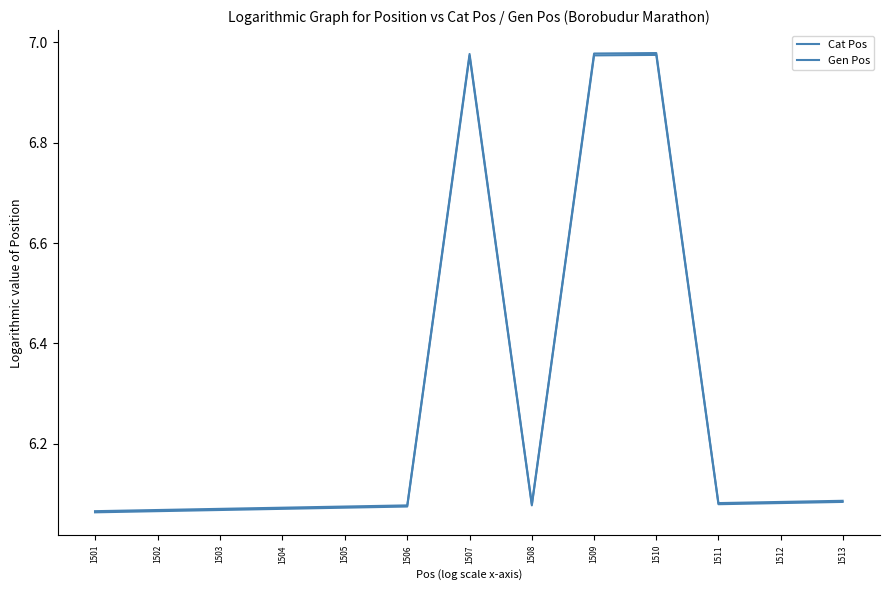

Does the chart display data point markers on the line(s)?

No